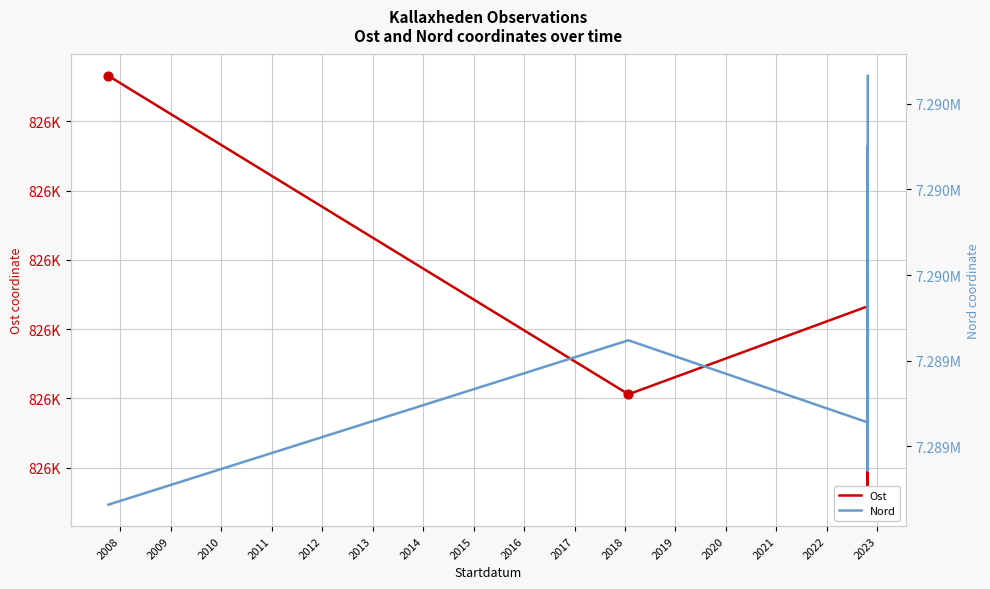

What is the total value across all series at 2010?

8115617.5